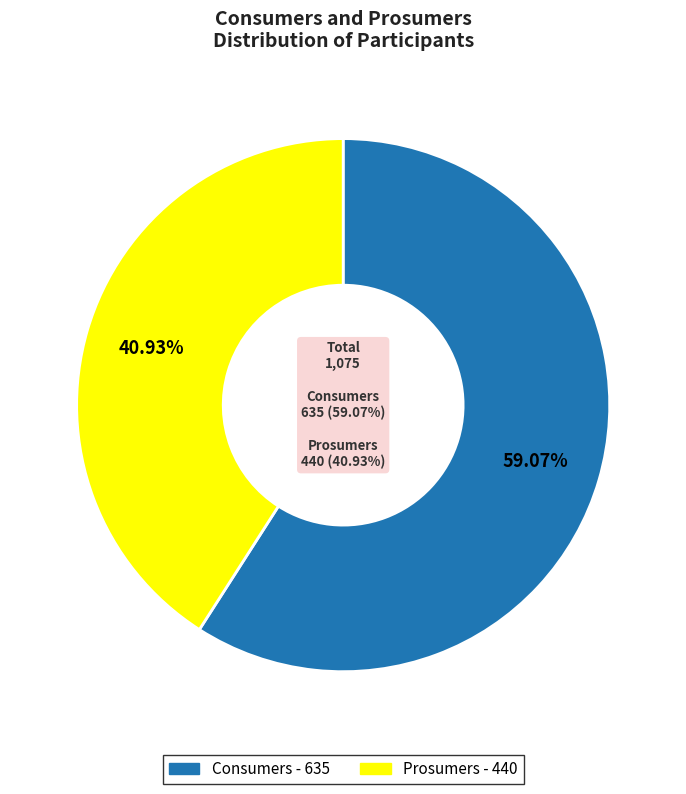

How many slices are in this pie chart?

2